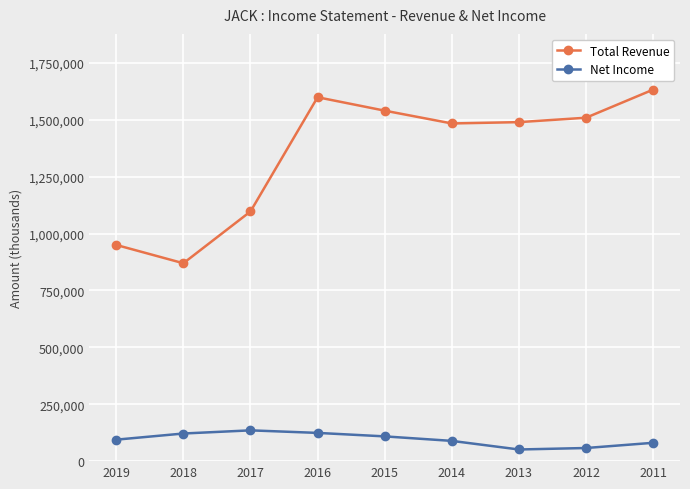

The value of Net Income at 2011 is 80600. True or false?

True